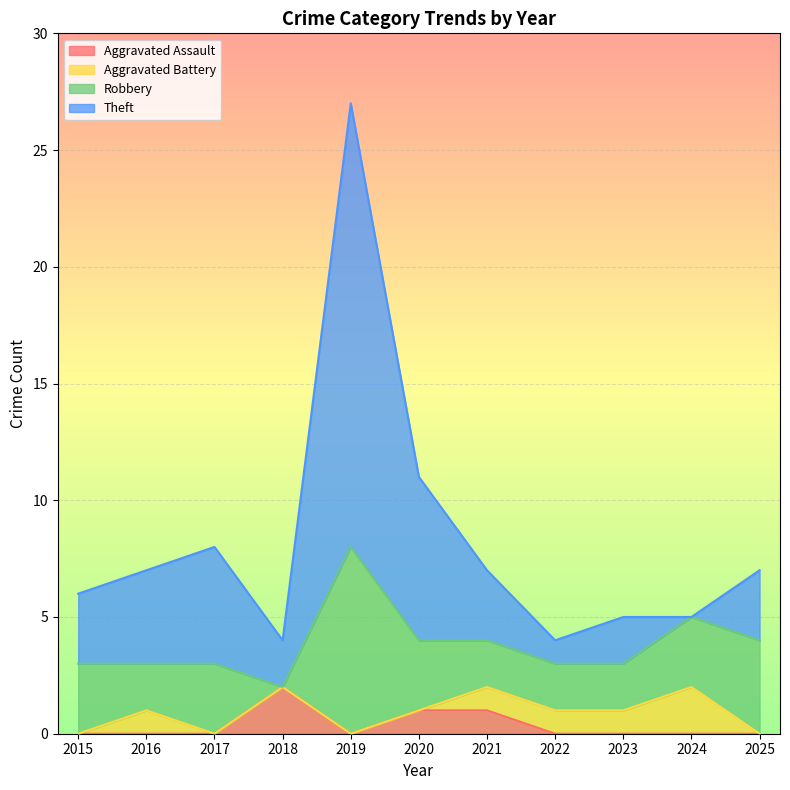

The value of Aggravated Assault at 2022 is 0. True or false?

True